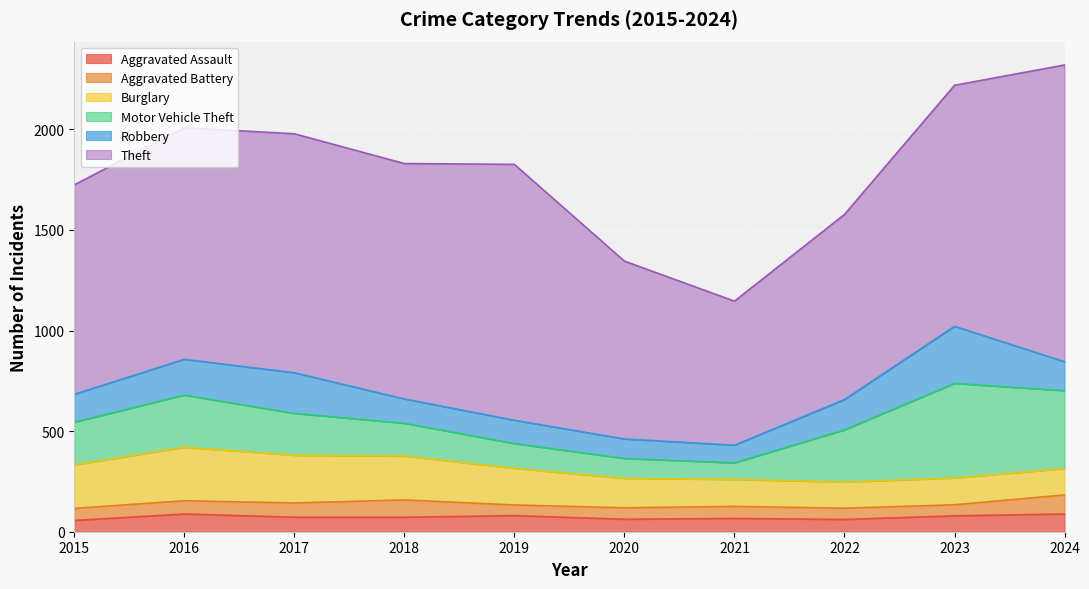

At which label does Theft reach its minimum?

2021